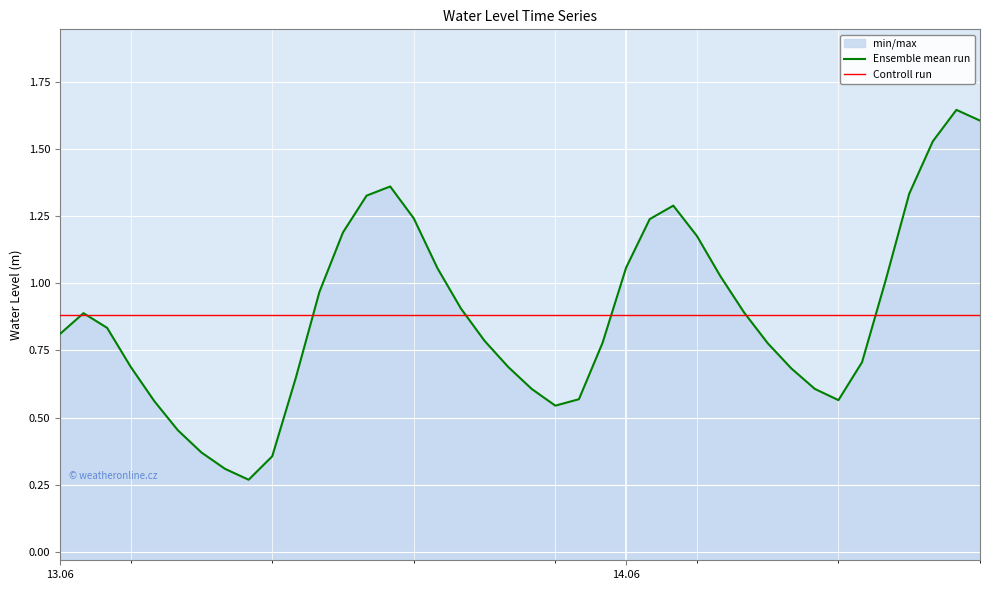

What is the label of the 12th point from the left?

2025-06-13 11:00:00